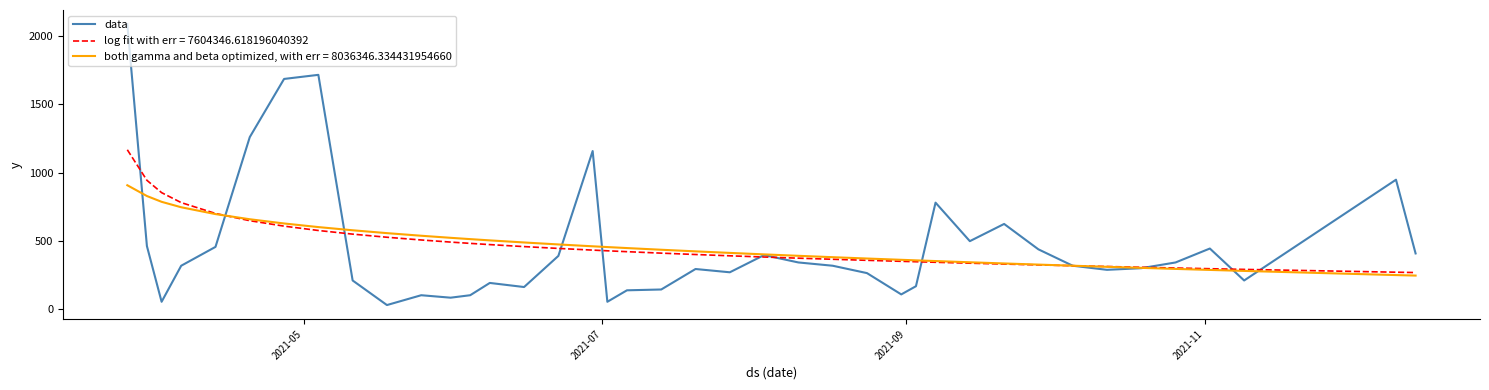

What is the maximum value for log fit with err = 7604346.618196040392?

1167.3